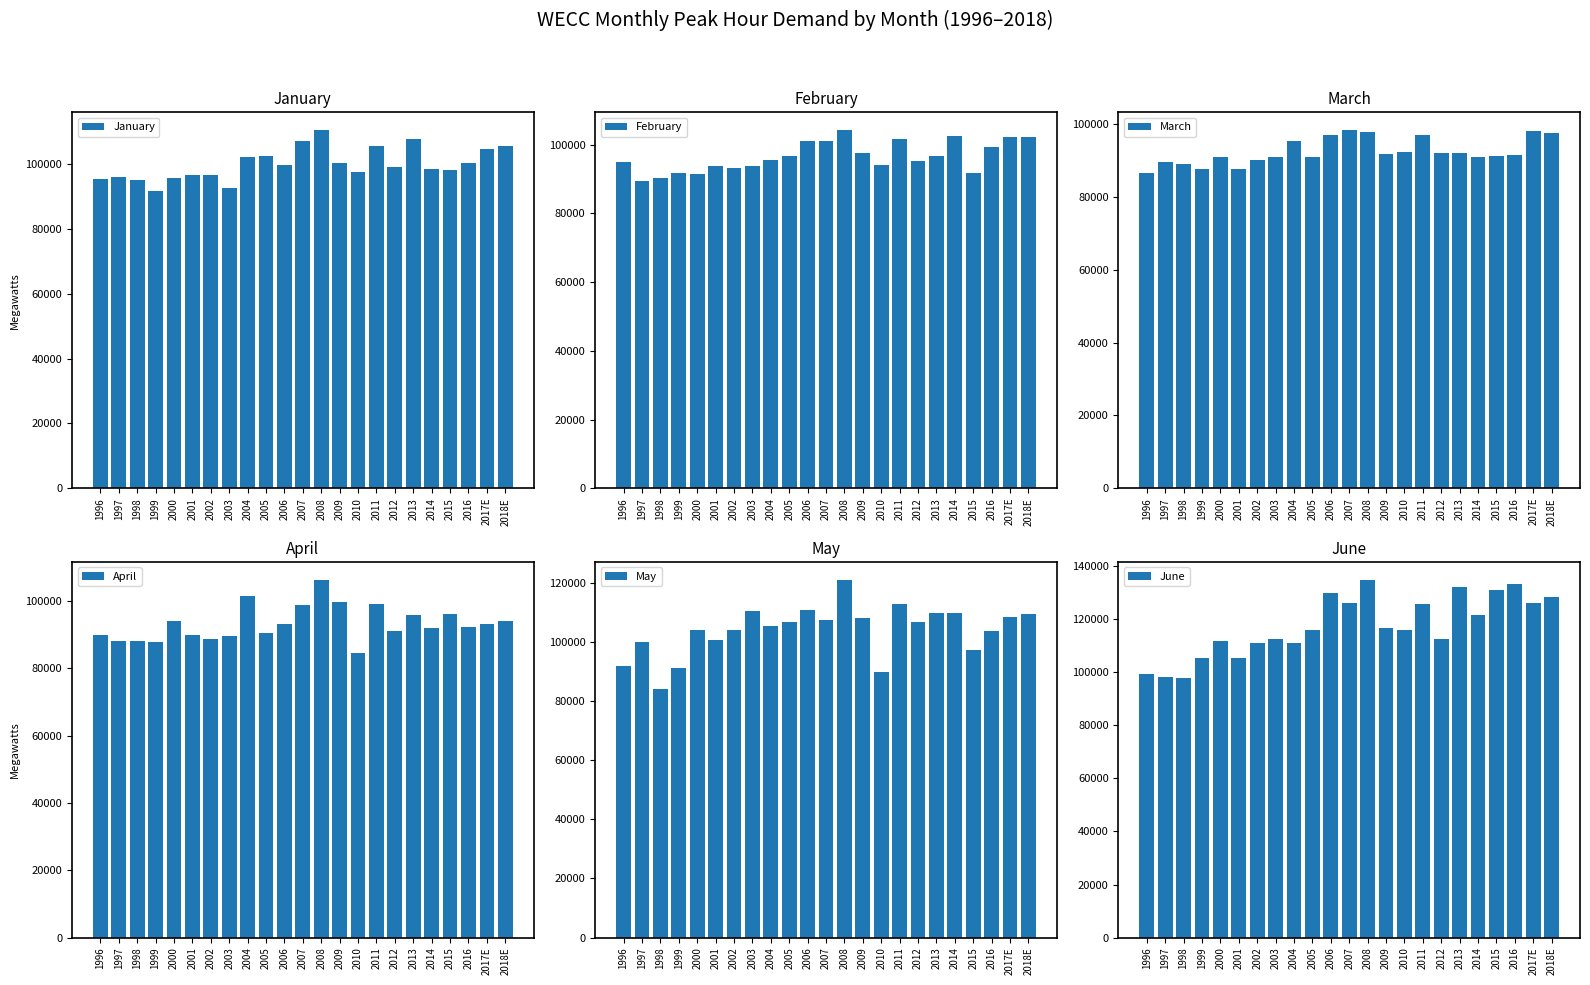

What is the lowest value of the May series?

84051